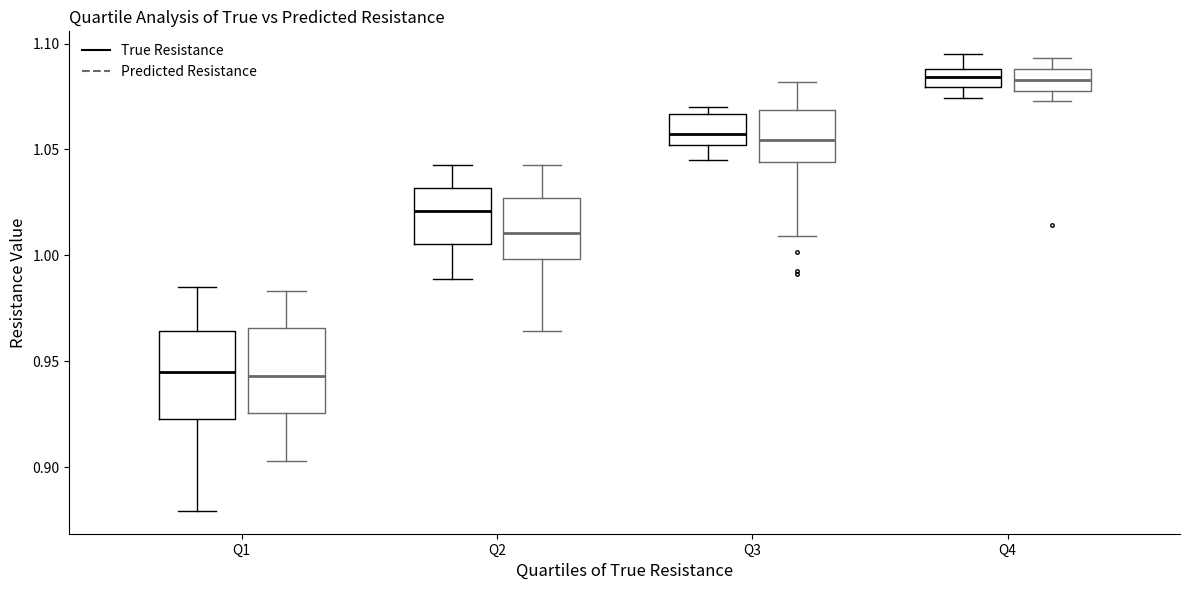

Where does the lower whisker of the box for Q3 (True Resistance) end on the y-axis? The values are not printed on the chart, so give them approximately, as read against the axis.

1.045